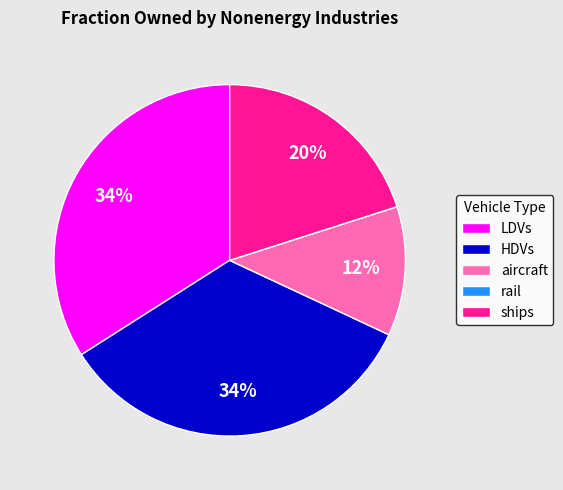

The HDVs slice represents 47% of the pie. True or false?

False